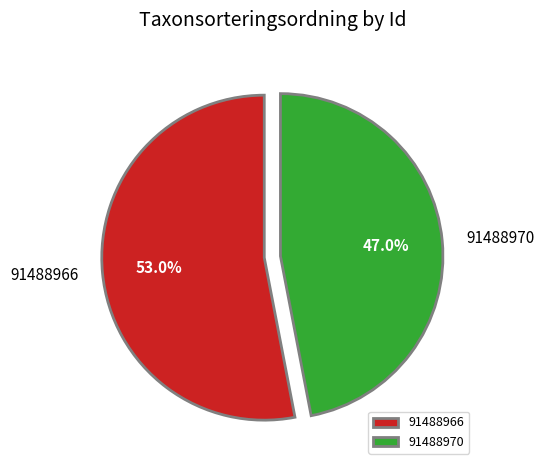

To the nearest percent, what percentage of the pie is 91488970?

47%